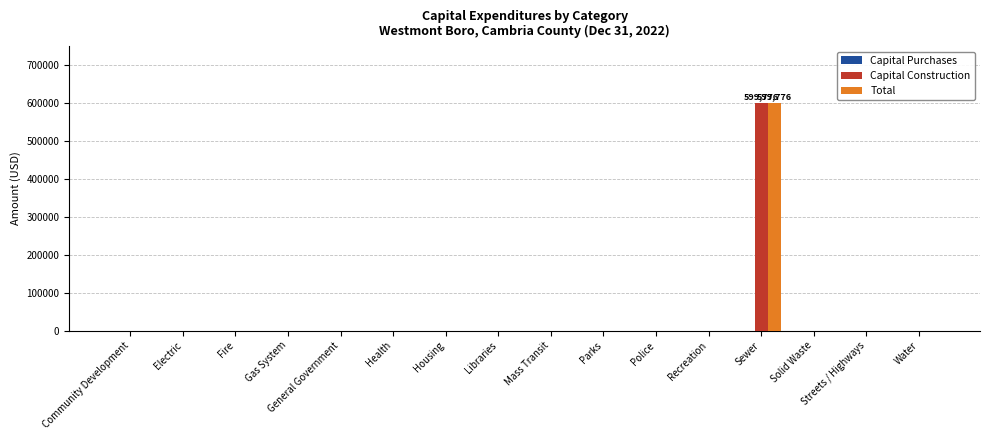

At which category is the sum across all series the highest?

Sewer